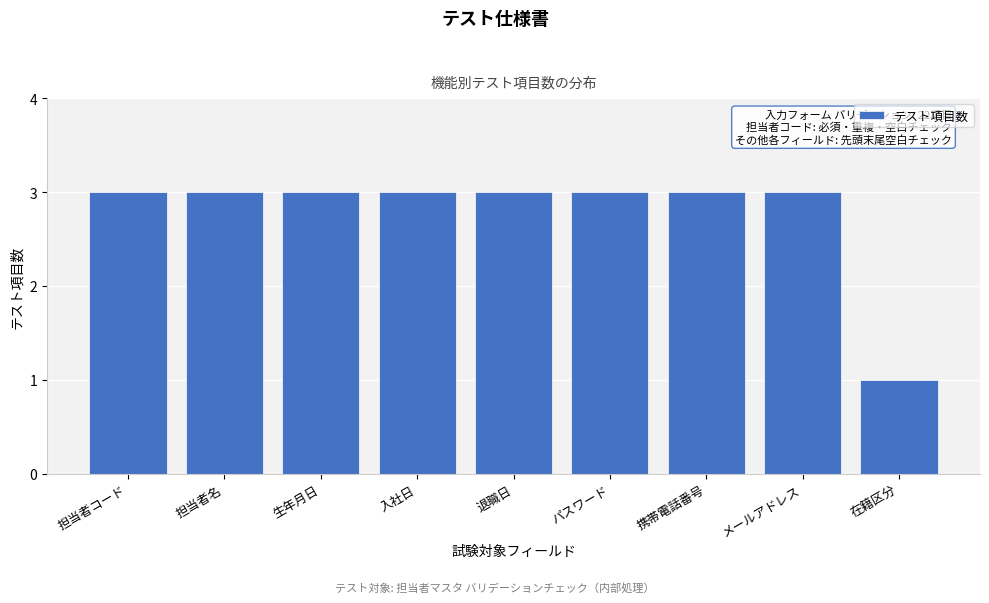

Reading left to right, extract all data points from this chart.

担当者コード=3	担当者名=3	生年月日=3	入社日=3	退職日=3	パスワード=3	携帯電話番号=3	メールアドレス=3	在籍区分=1